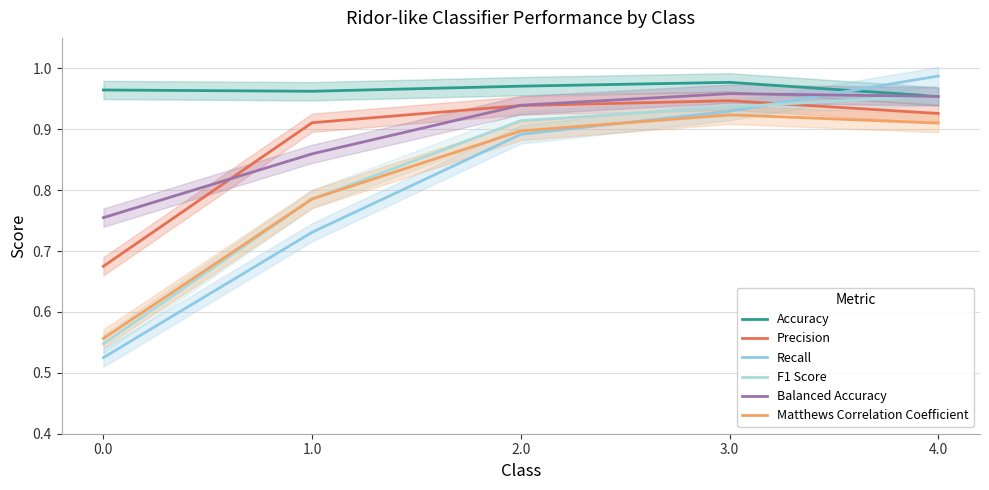

True or false: F1 Score has a value of 0.9 at 3.0.

True